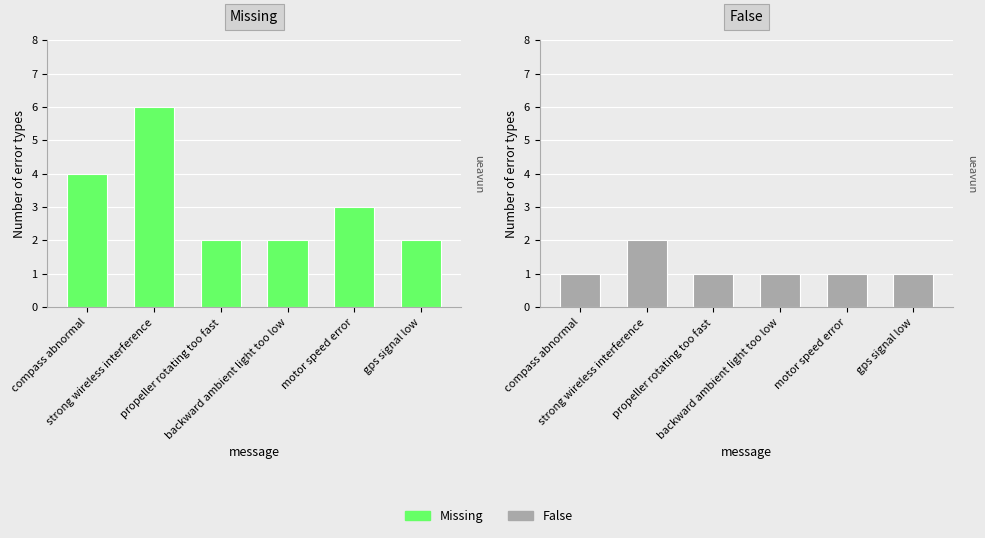

Is it true that Missing equals 3 at motor speed error?

True